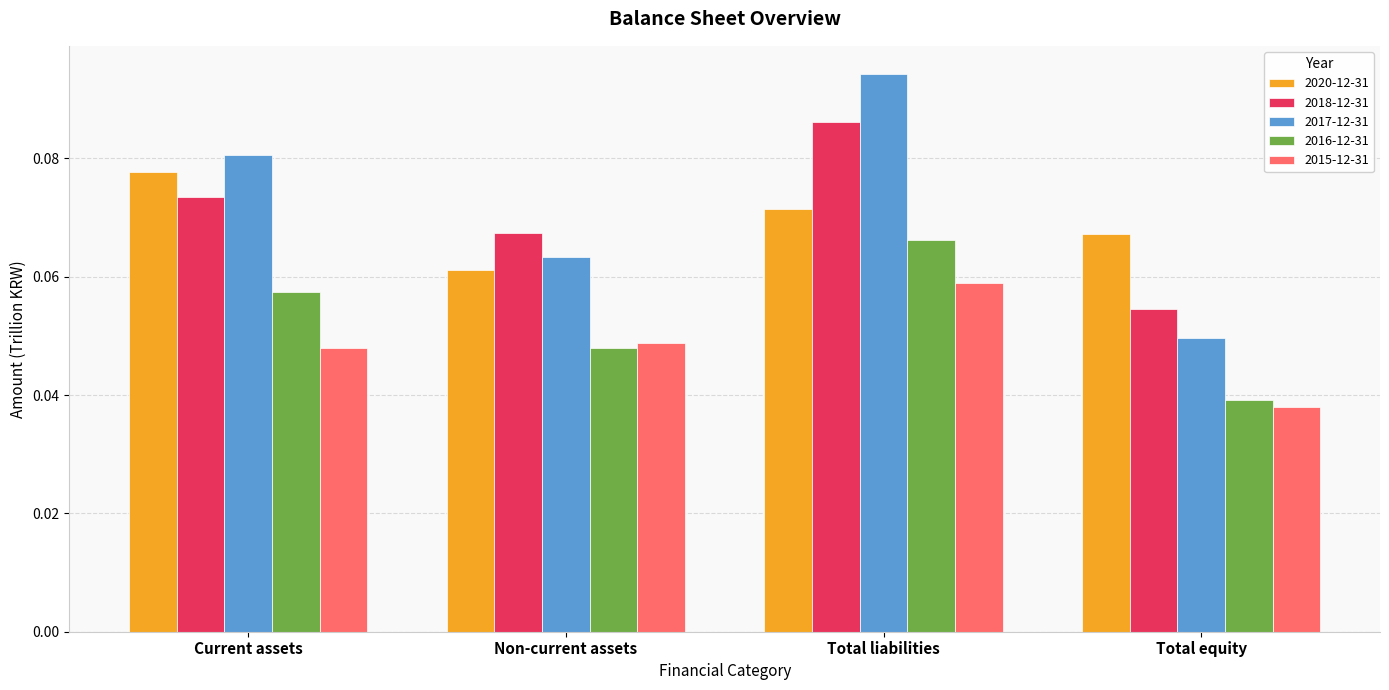

Which series has the widest spread of values?

2017-12-31